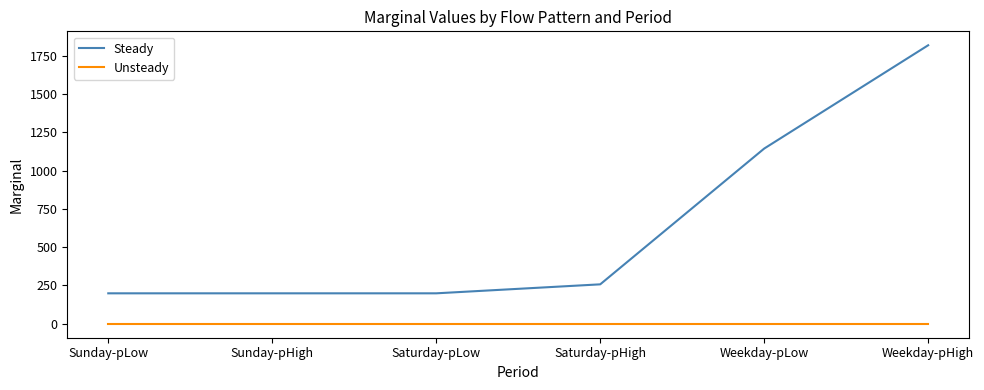

What is the difference between the maximum and second lowest values in the Steady series?

1618.2